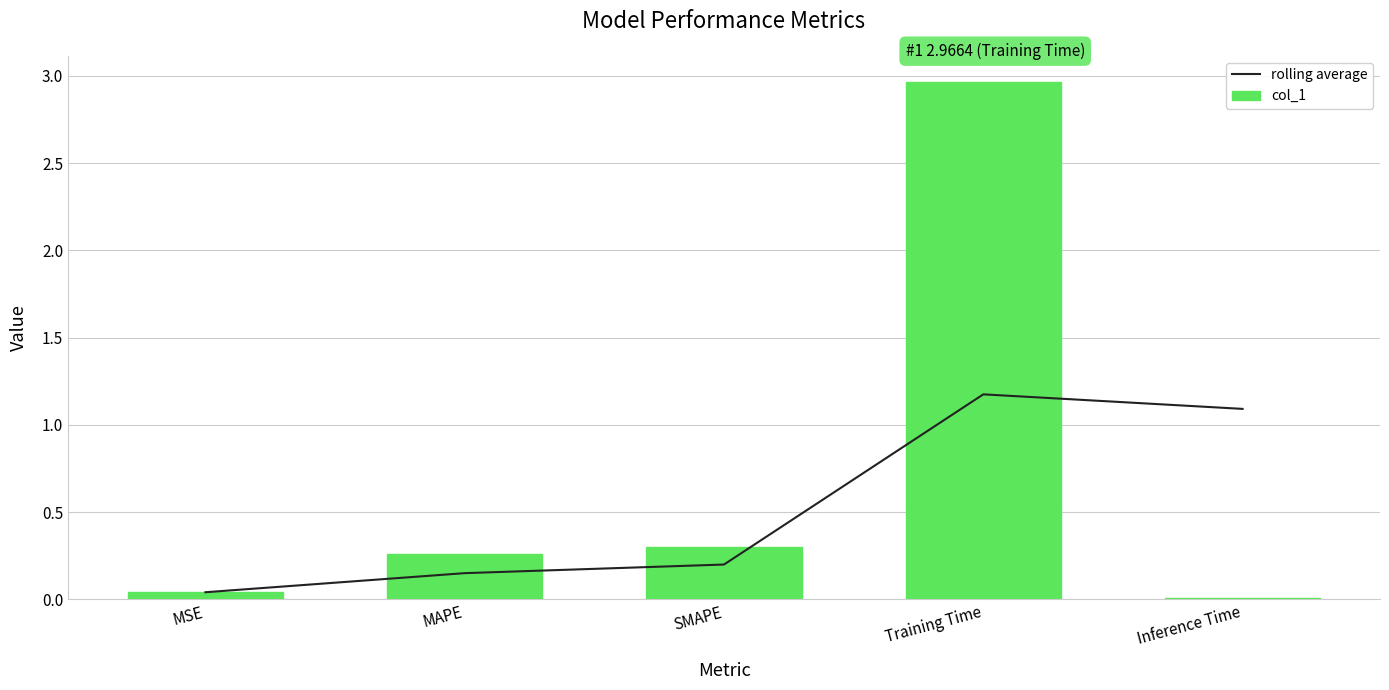

What value does the col_1 series have at Training Time?

3.0